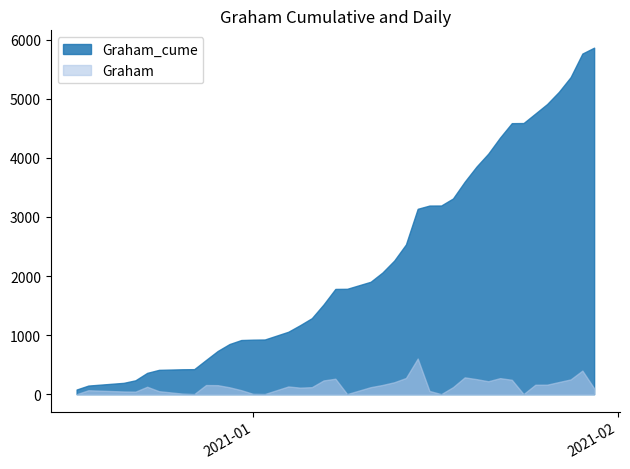

At which category is the sum across all series the highest?

2021-01-29